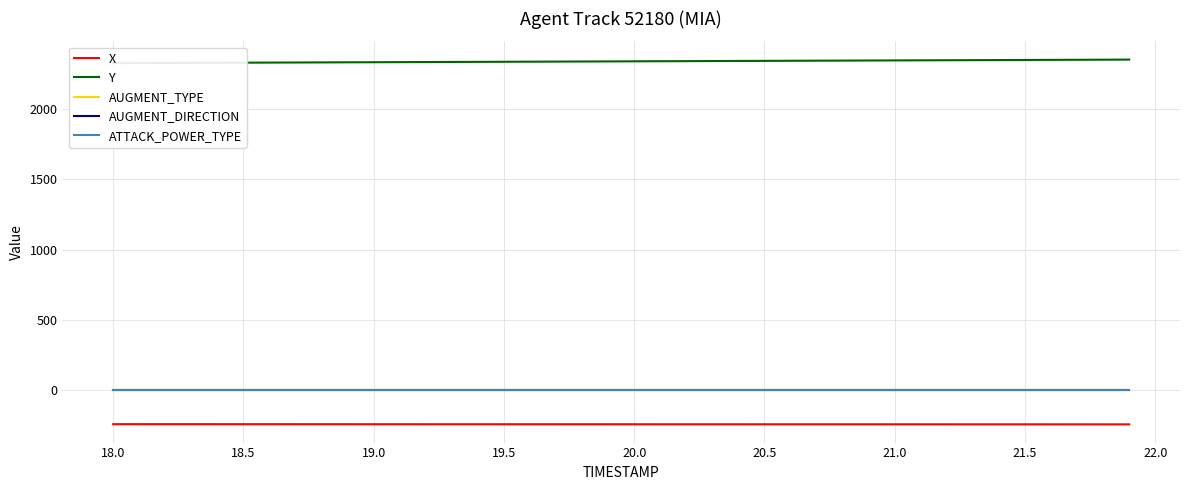

How many distinct data groups are displayed?

5